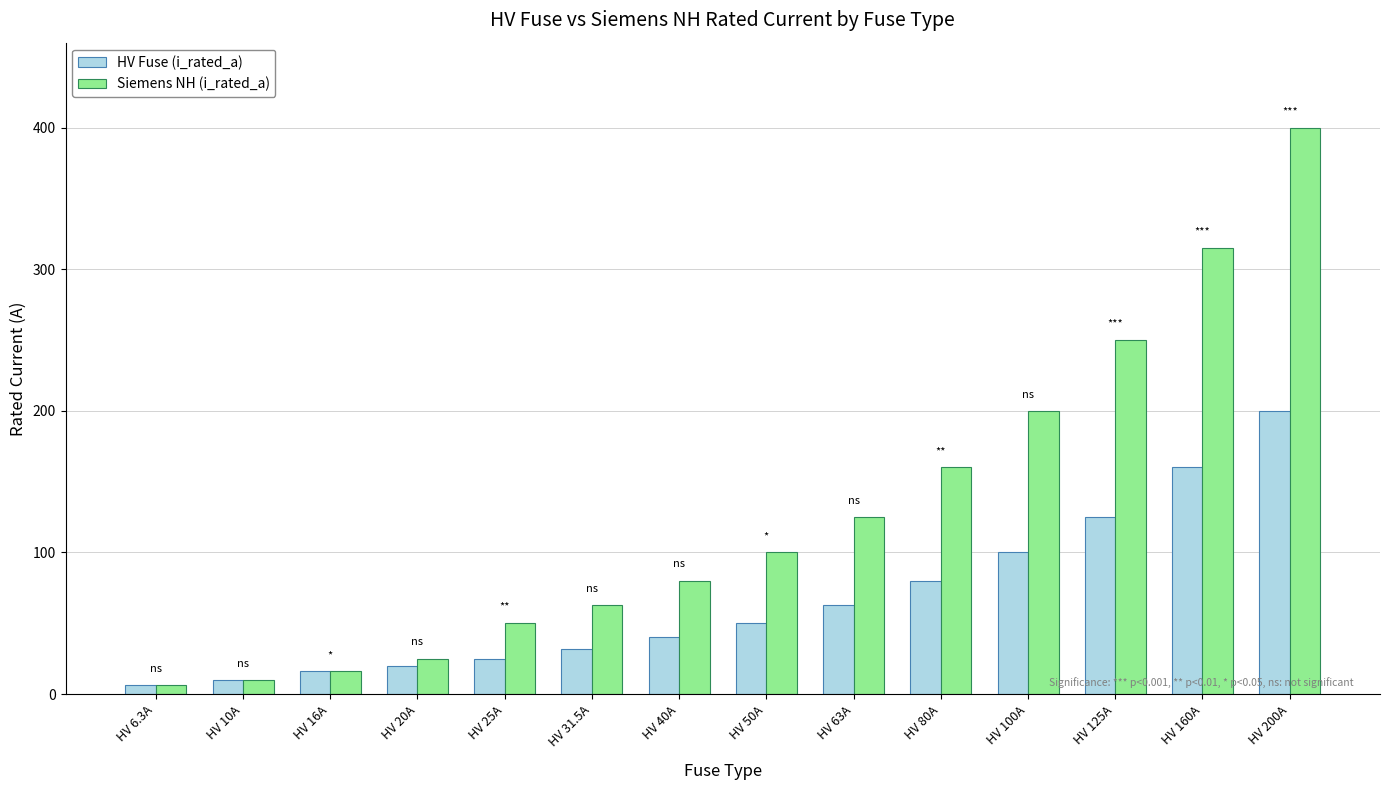

What are all the series names shown in the legend?

HV Fuse (i_rated_a), Siemens NH (i_rated_a)